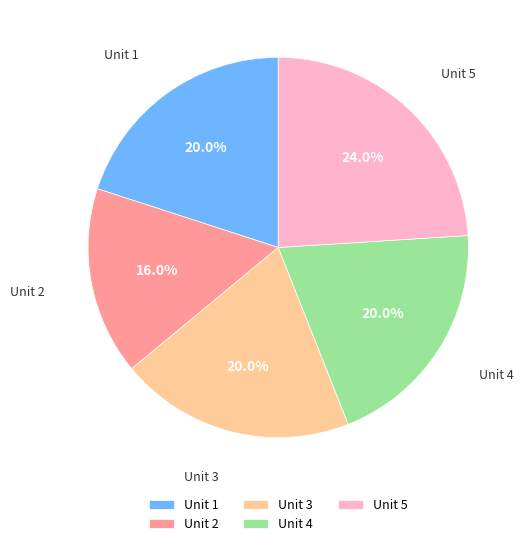

Is there any slice that represents more than half of the pie?

No